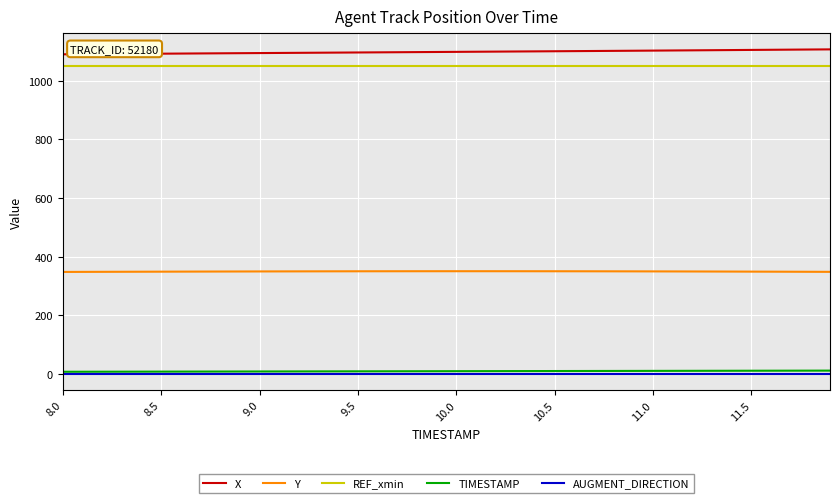

True or false: TIMESTAMP and REF_xmin cross at least once.

False